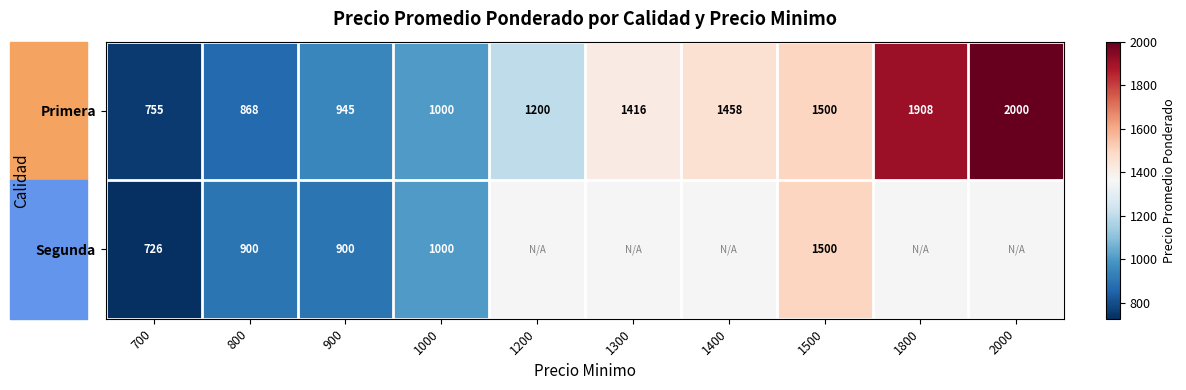

What is the average value of the Primera series?

1305